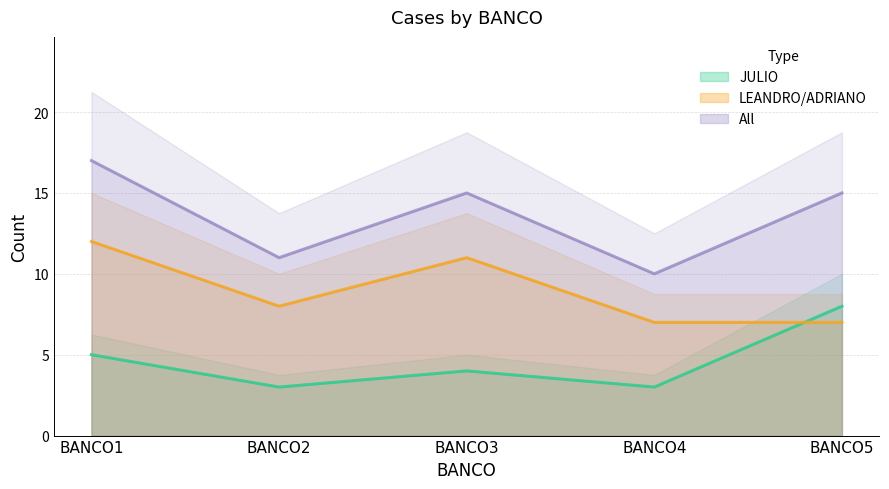

How many LEANDRO/ADRIANO values are between 7 and 11?

4